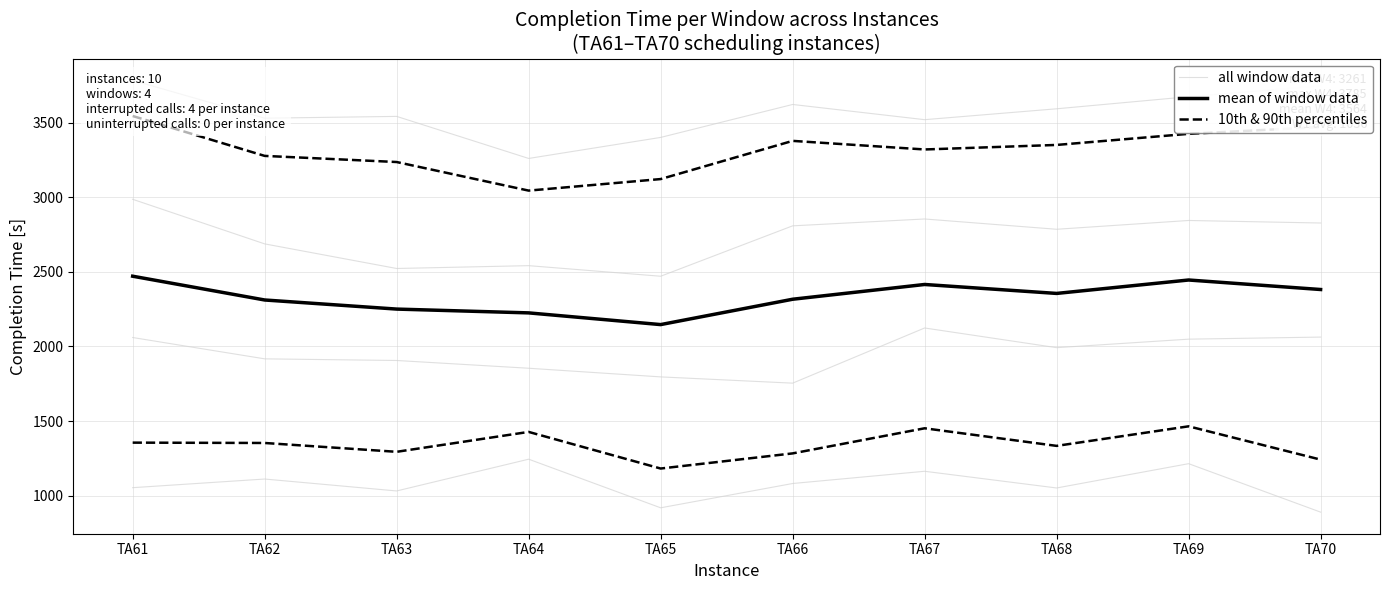

At which category is the sum across all series the highest?

TA69